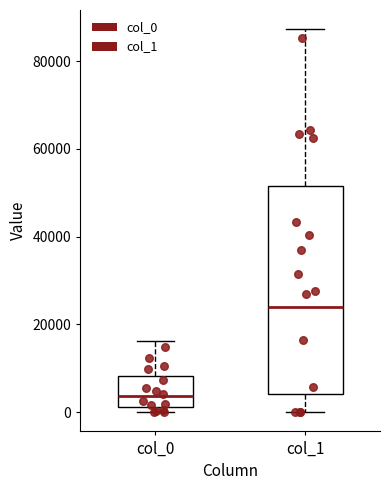

Which box's median line is the lowest?

col_0